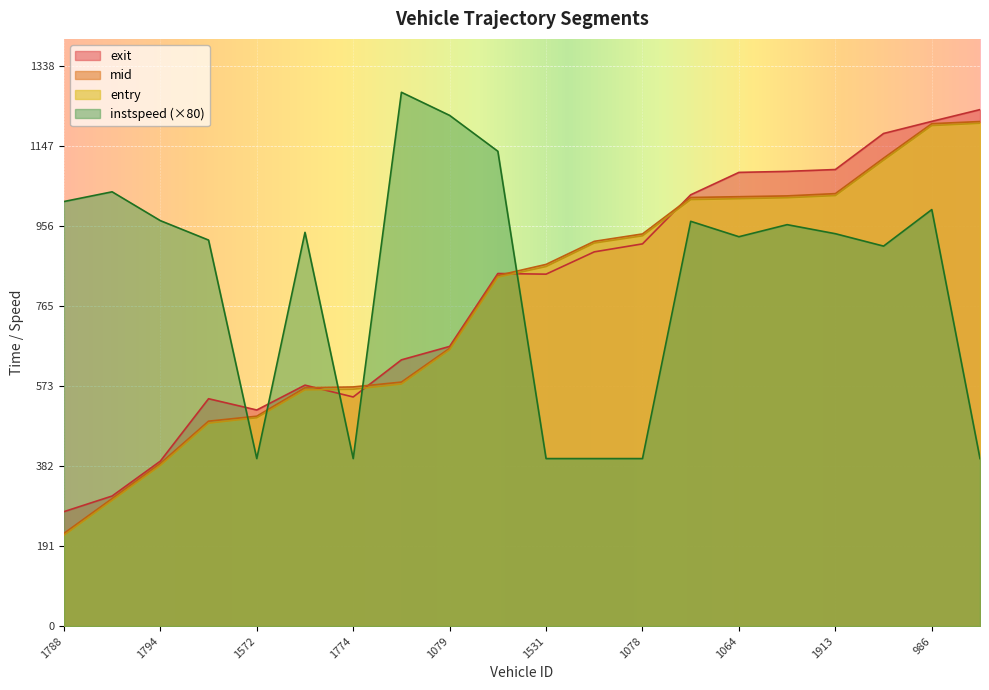

In instspeed, how many points are lower than both neighbors (excluding endpoints)?

4